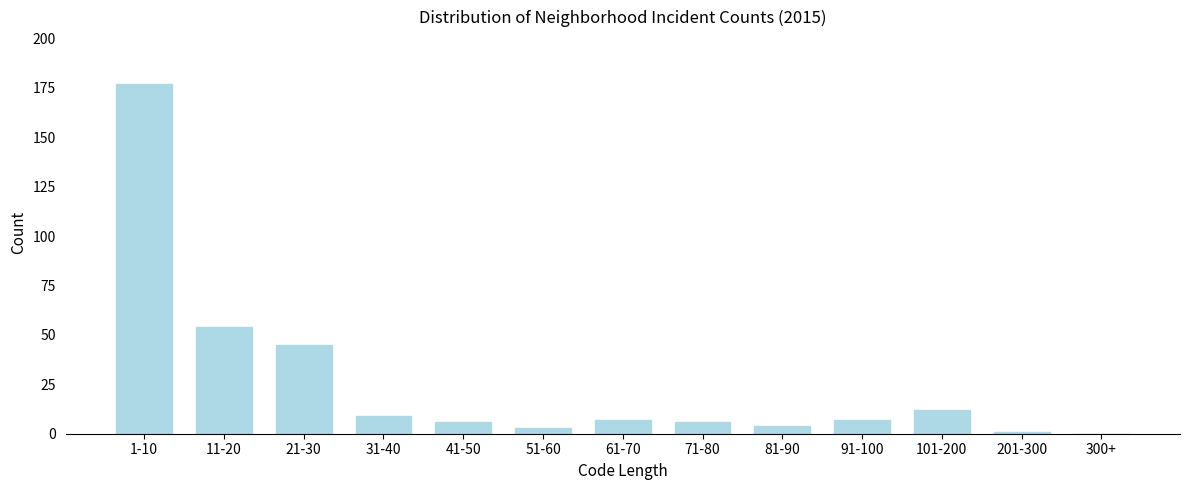

Reading right to left, transcribe all the data shown in this chart.

300+=0	201-300=1	101-200=12	91-100=7	81-90=4	71-80=6	61-70=7	51-60=3	41-50=6	31-40=9	21-30=45	11-20=54	1-10=177